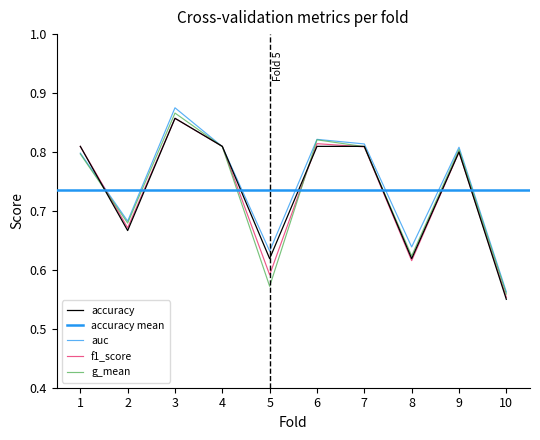

How many interior local peaks does the accuracy series have?

2